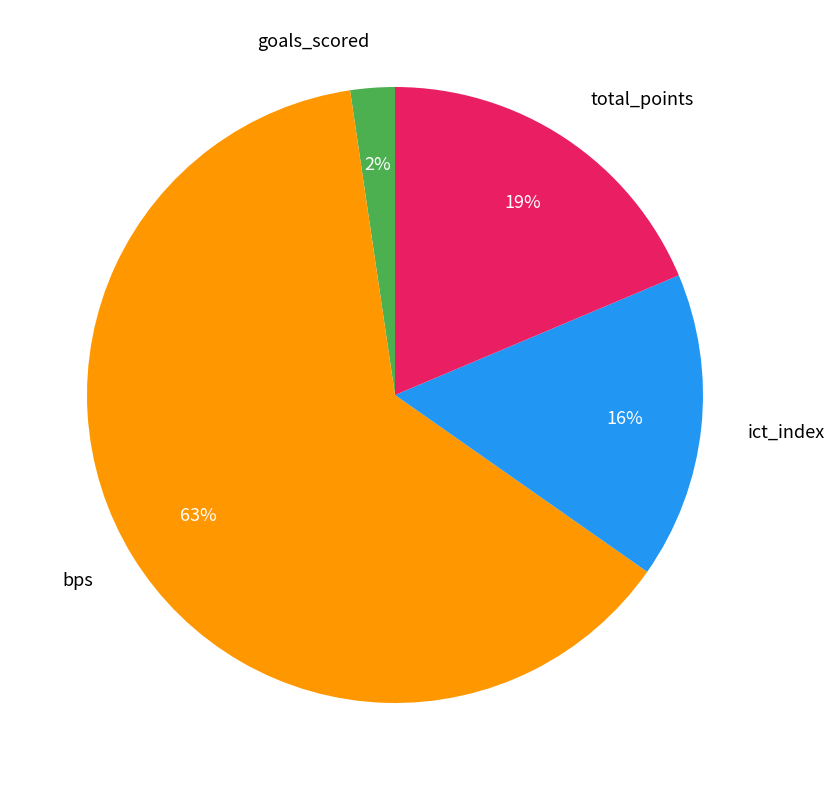

Is it true that total_points is 24% of the pie?

False